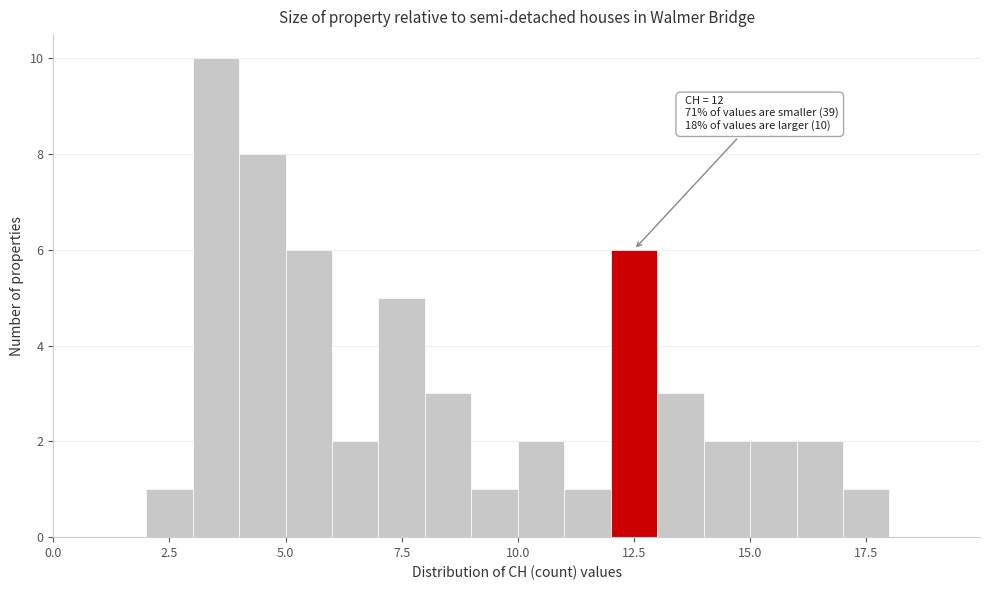

Around what value on the x-axis is the tallest bar? Give the approximate position of its centre, as read against the axis.

3.5